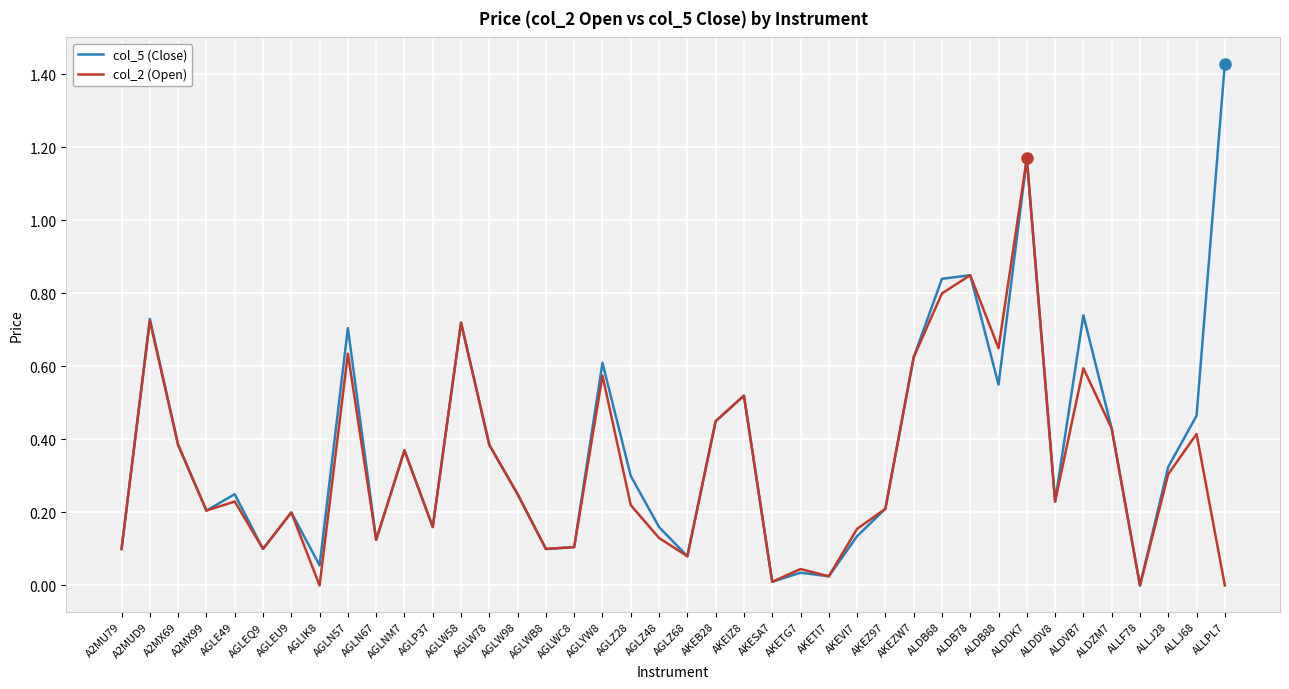

How many categories are shown in the chart?

40